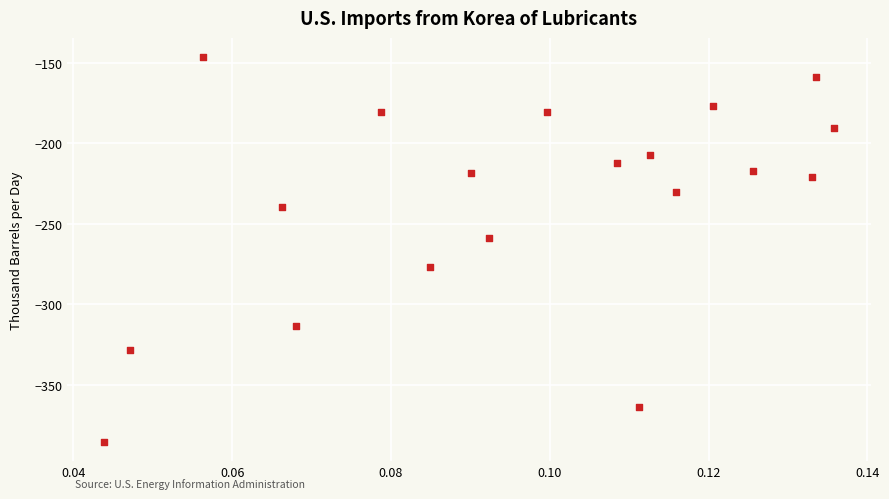

What is the range of Y values (max minus min)?

239.1